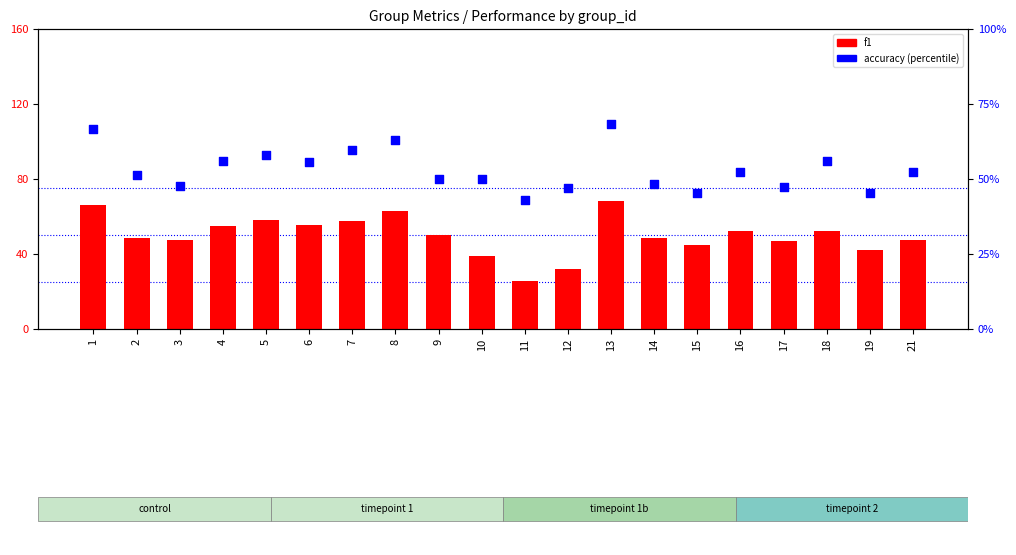

Which series reaches the maximum Y coordinate?

f1